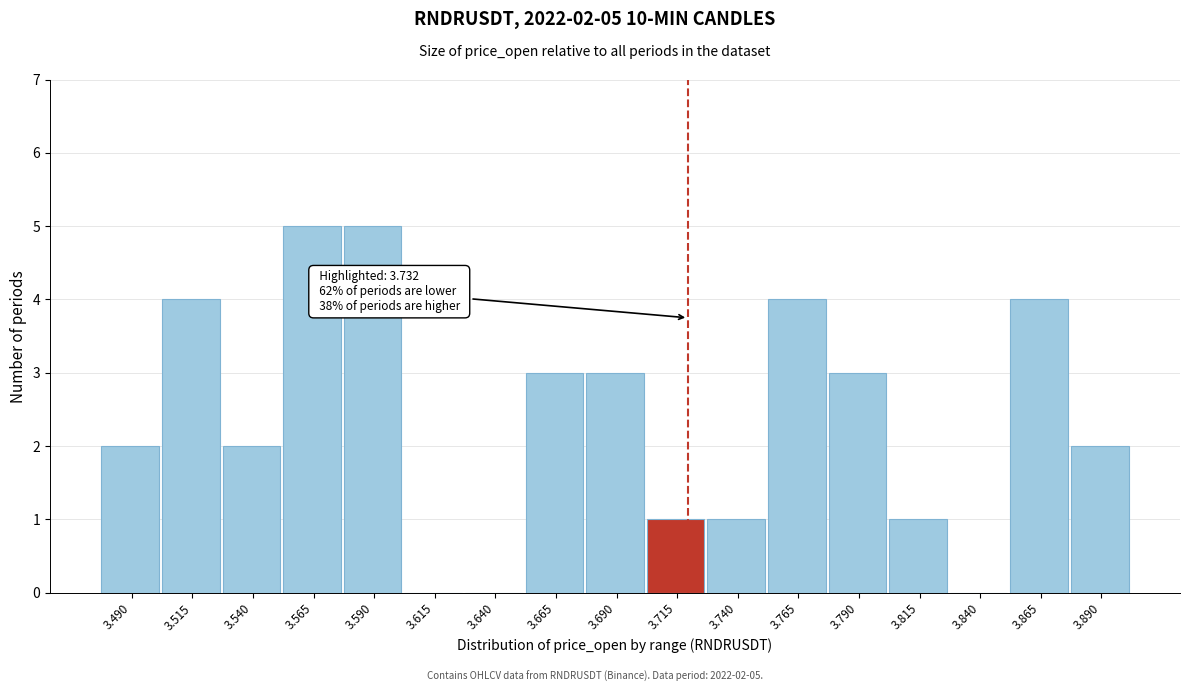

Reading right to left, transcribe all the data shown in this chart.

3.890=2	3.865=4	3.840=0	3.815=1	3.790=3	3.765=4	3.740=1	3.715=1	3.690=3	3.665=3	3.640=0	3.615=0	3.590=5	3.565=5	3.540=2	3.515=4	3.490=2